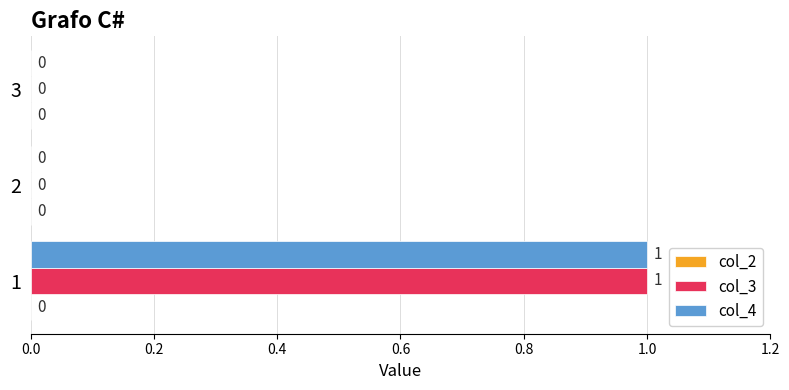

The col_3 series shows 1 at 1. True or false?

True